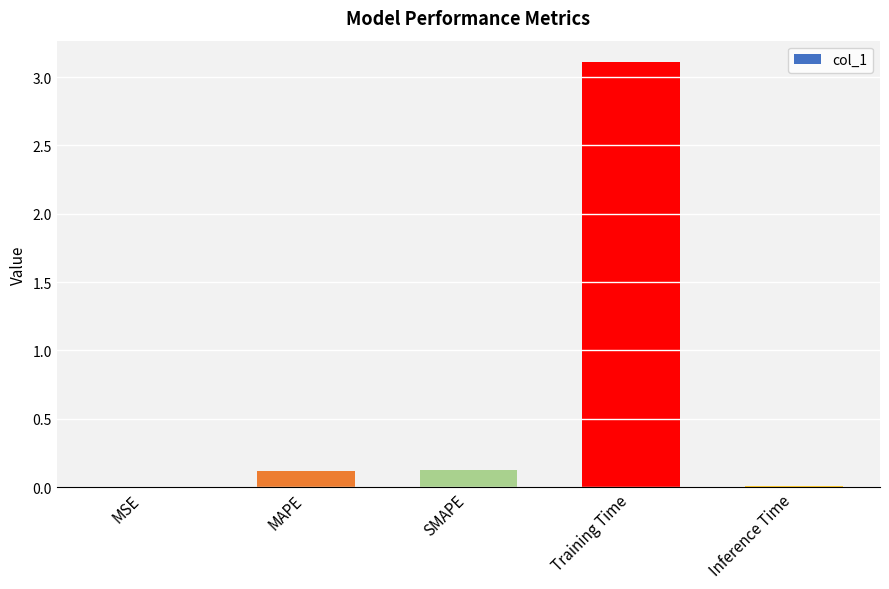

Are the bars horizontal?

No